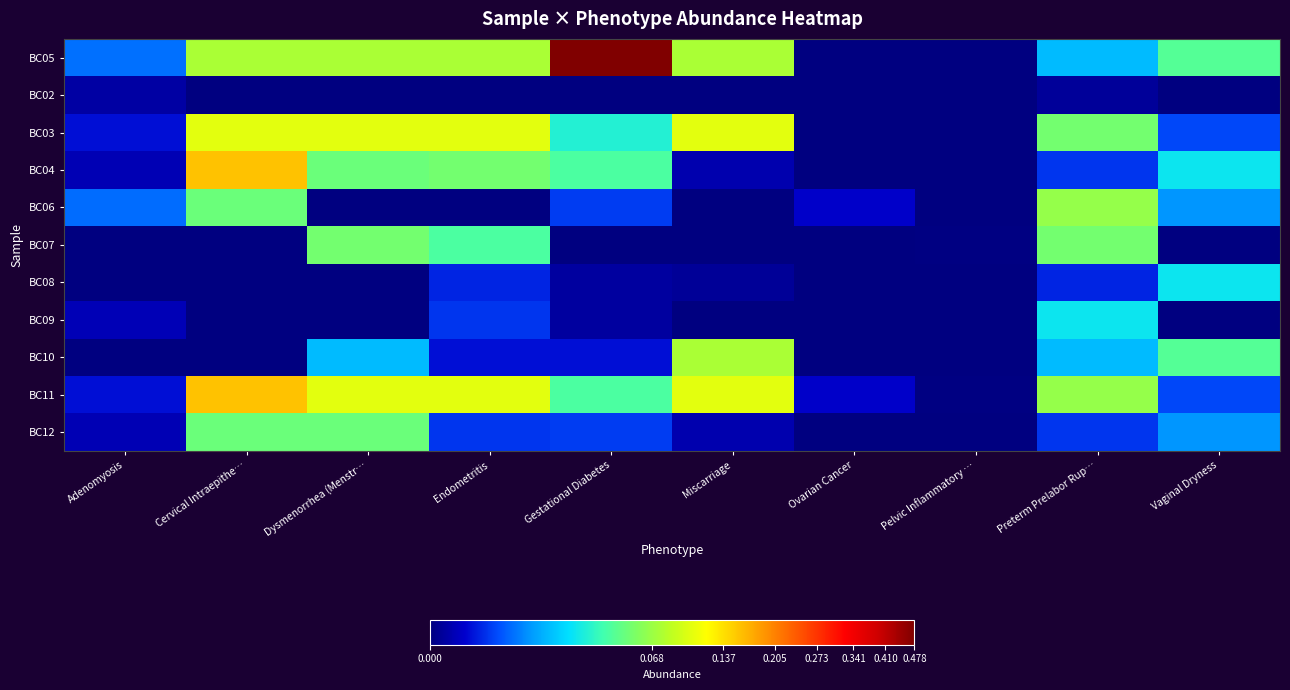

At Gestational Diabetes, list the series in order from largest to smallest.

BC05, BC04, BC11, BC03, BC06, BC12, BC10, BC08, BC09, BC02, BC07